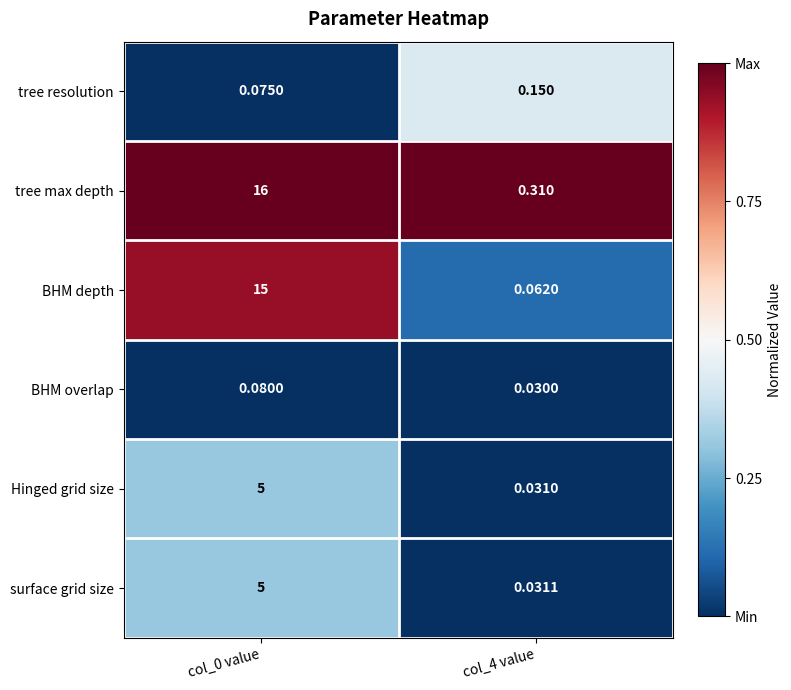

Which series has the largest total across all categories?

tree max depth